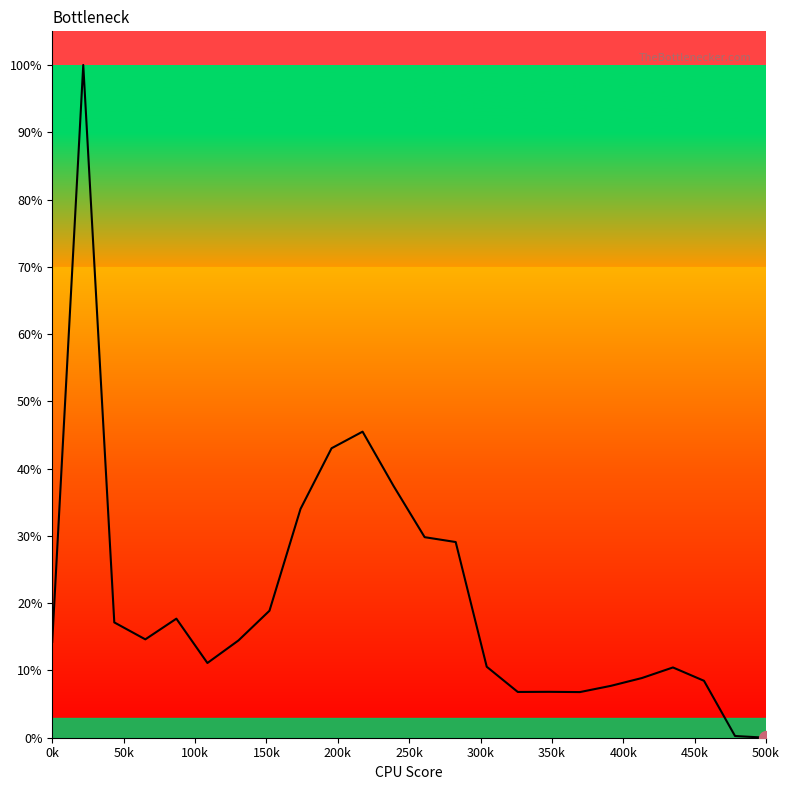

Does the chart display data point markers on the line(s)?

No